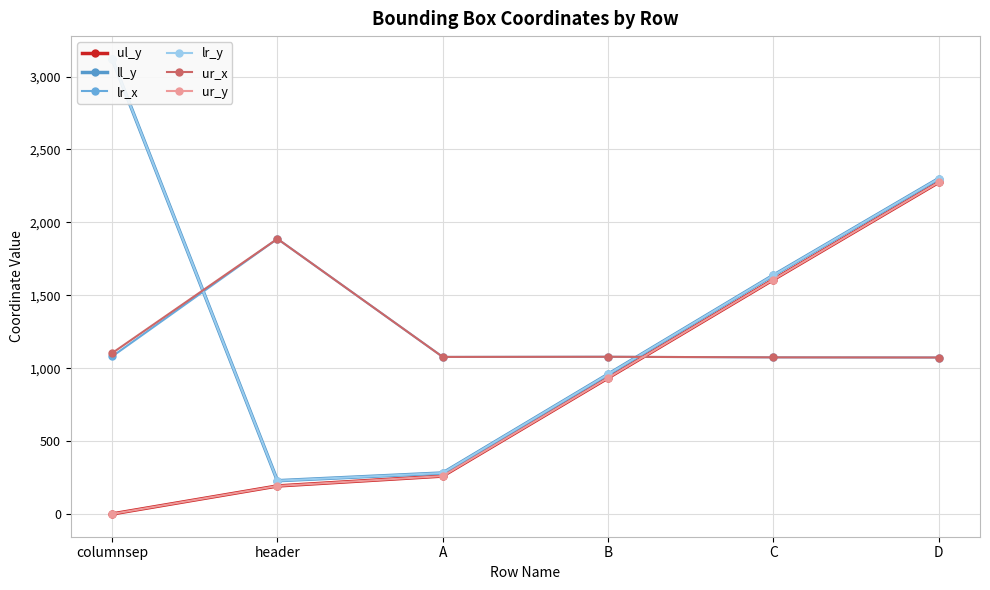

How many data points does each series have?

6